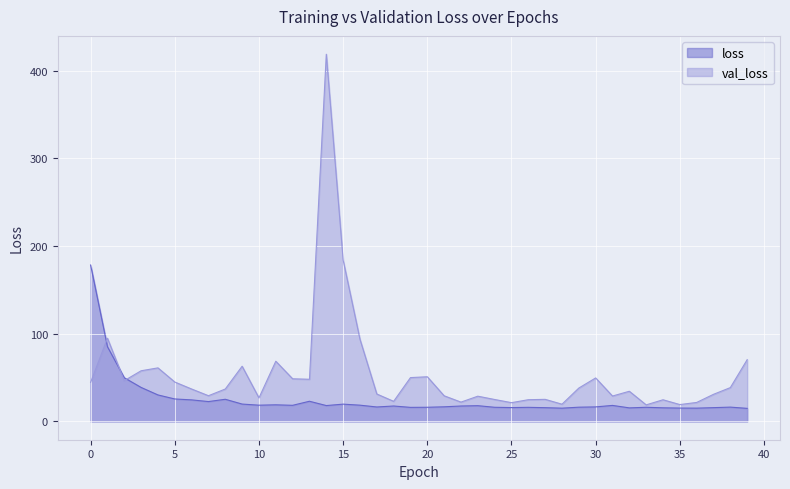

Between 16 and 26, which series saw the biggest shift?

val_loss